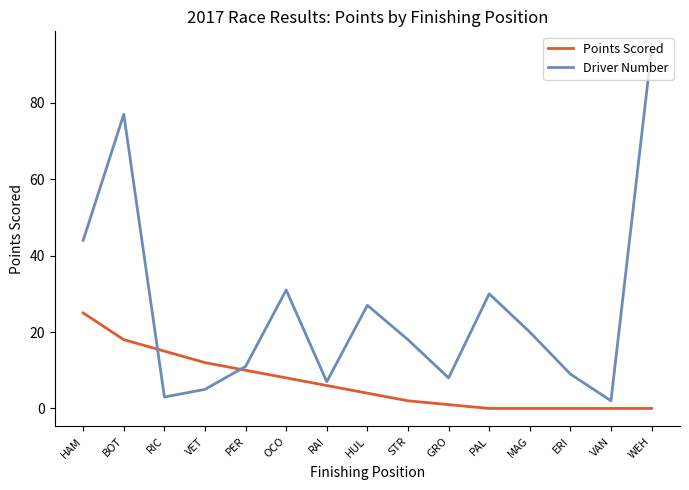

At which label is Driver Number closest to 48?

HAM